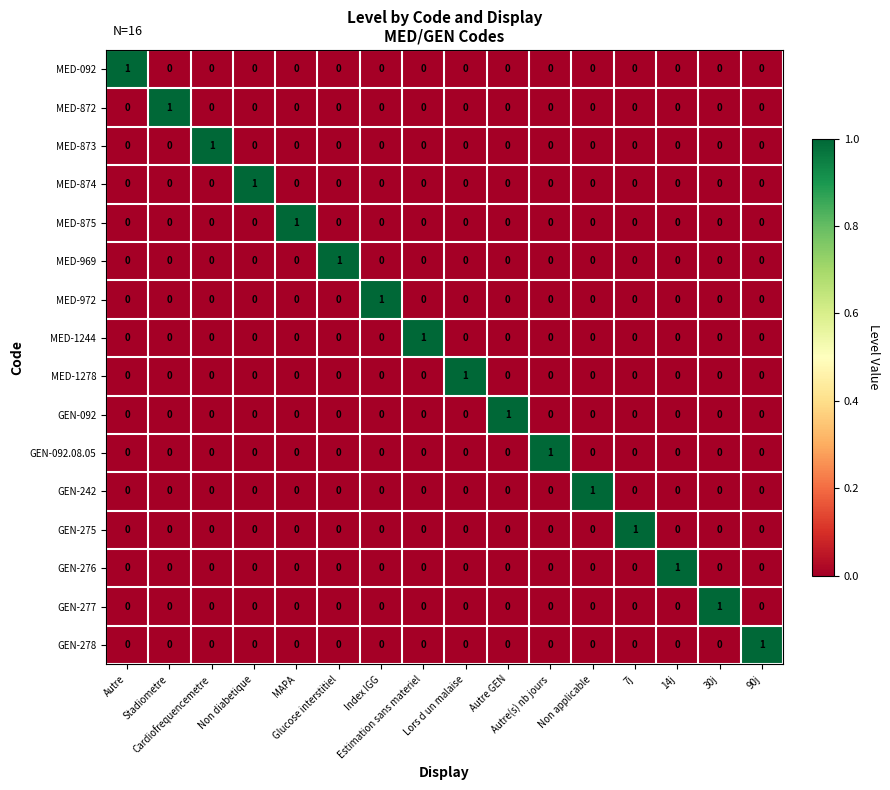

What is the difference between the highest and lowest values at 30j?

1